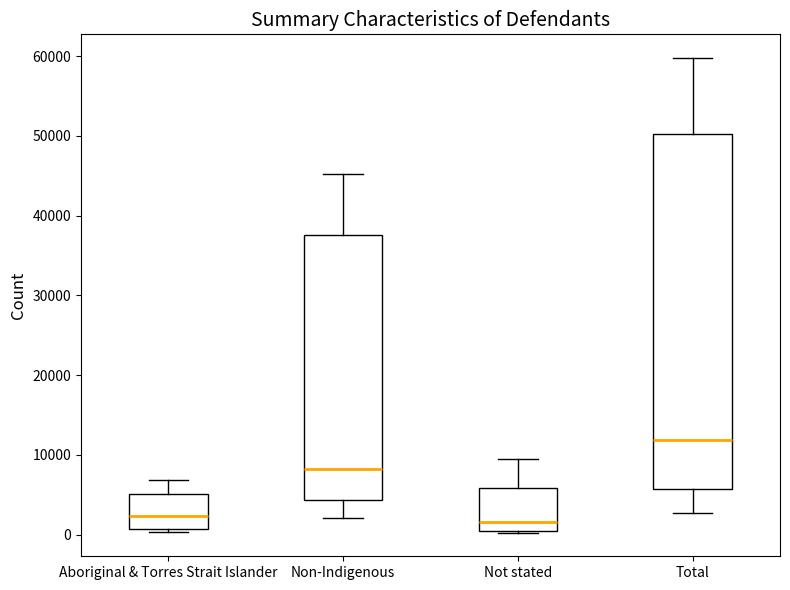

Reading left to right, transcribe this box plot: for each box, give where its median line is, the range the box spans, and where its two whiskers end, as read against the y-axis. The values are not printed on the chart, so give them approximately, as read against the axis.

Aboriginal & Torres Strait Islander: median 2000, box 1000 to 5000, whiskers 0 to 7000
Non-Indigenous: median 8000, box 4000 to 38000, whiskers 2000 to 45000
Not stated: median 2000, box 0 to 6000, whiskers 0 to 9000
Total: median 12000, box 6000 to 50000, whiskers 3000 to 60000